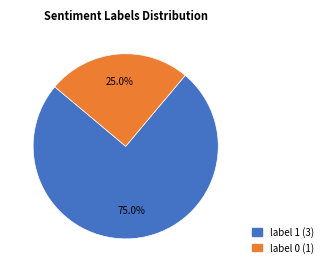

Count the number of slices in the pie.

2